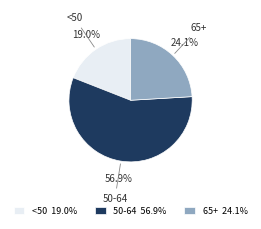

Is there any slice that represents more than half of the pie?

Yes